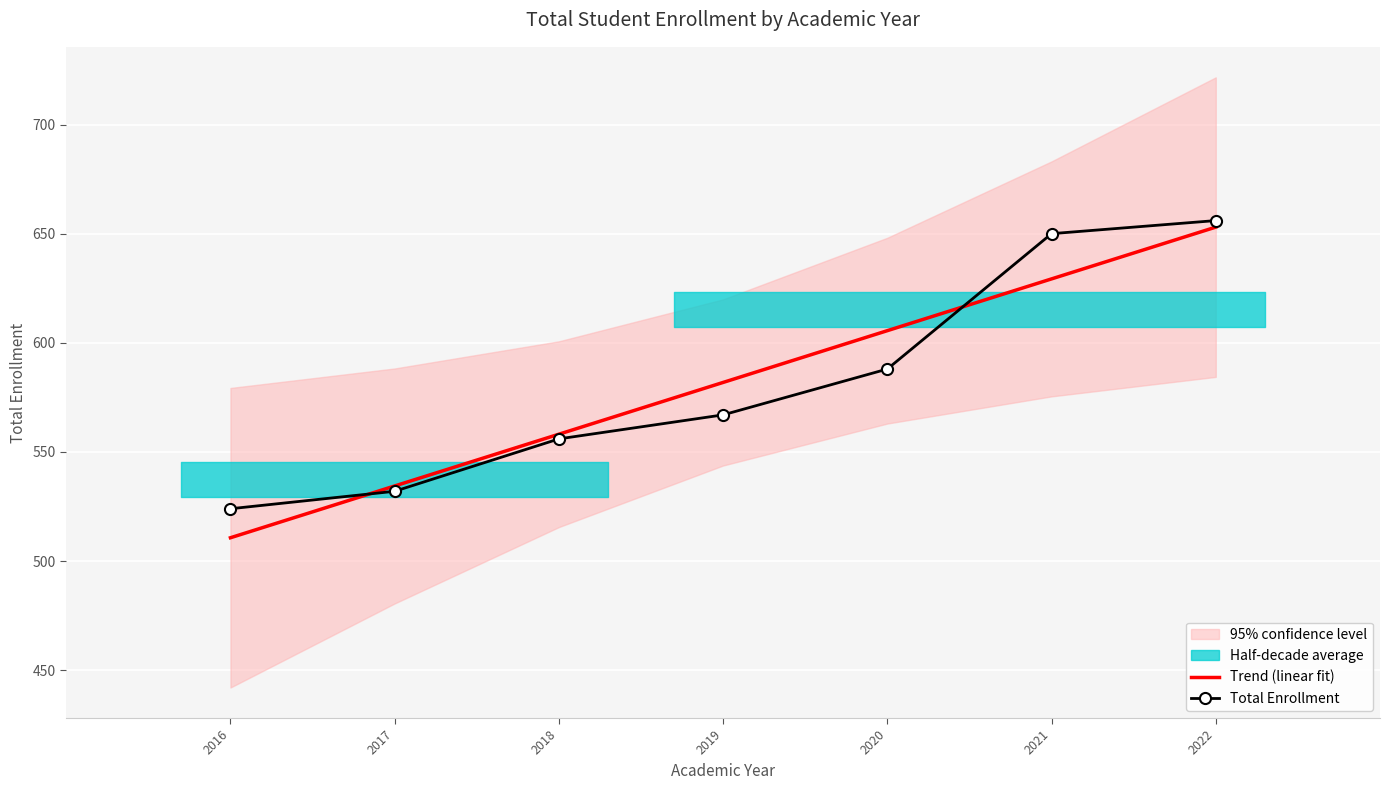

Is it true that Total Enrollment equals 405.6 at 2021?

False